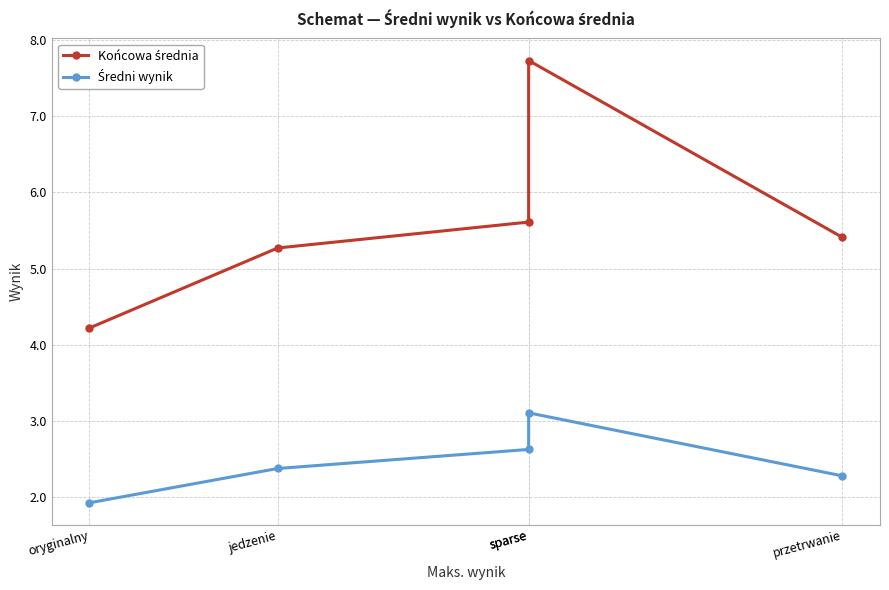

True or false: Końcowa średnia and Średni wynik cross at least once.

False